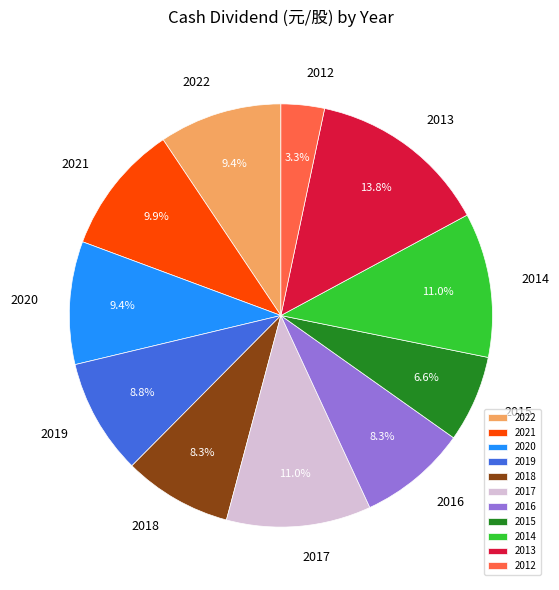

What is the smallest slice in the pie chart?

2012